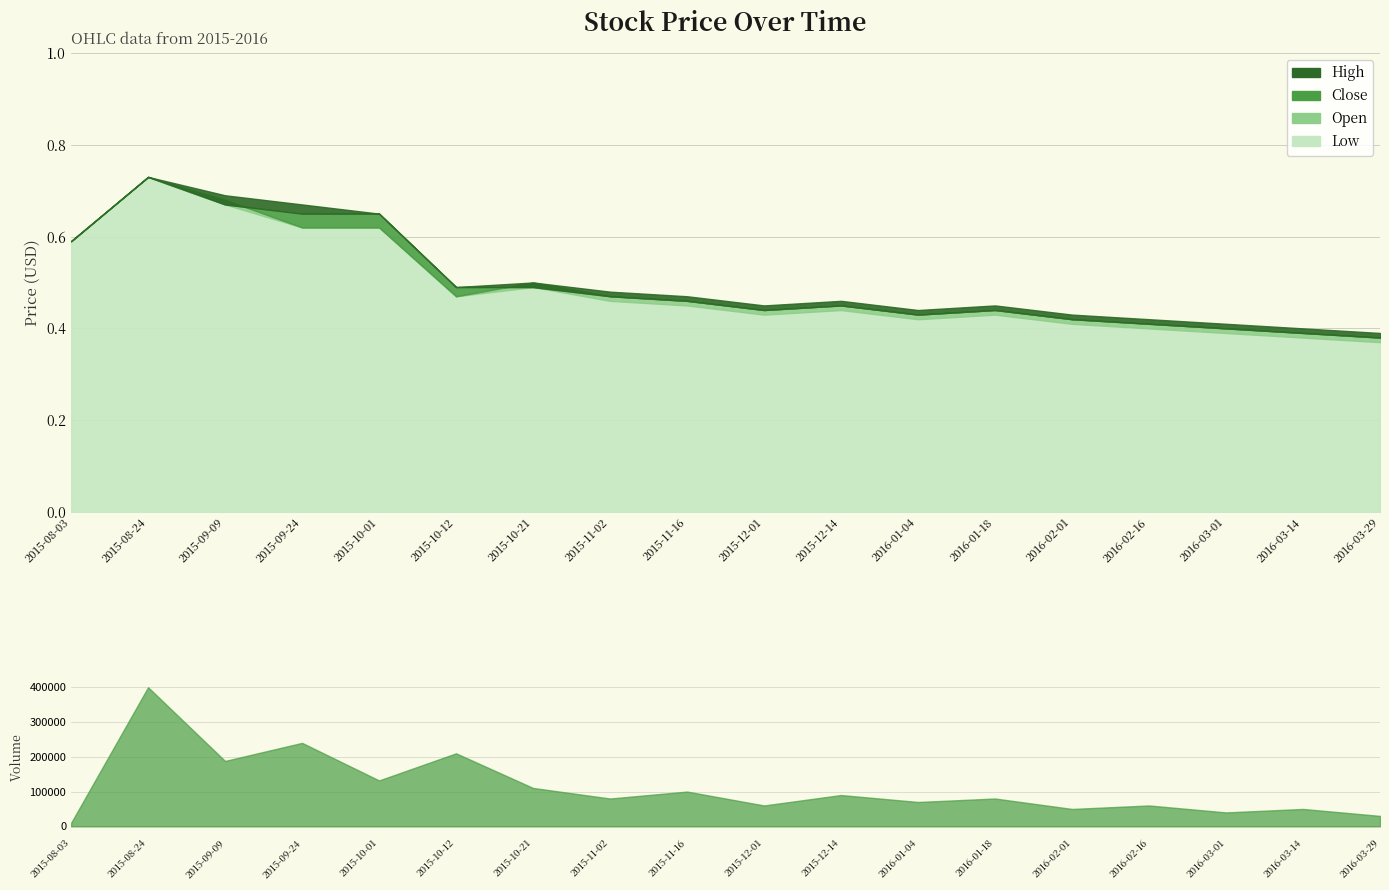

What is the smallest value displayed?

0.4